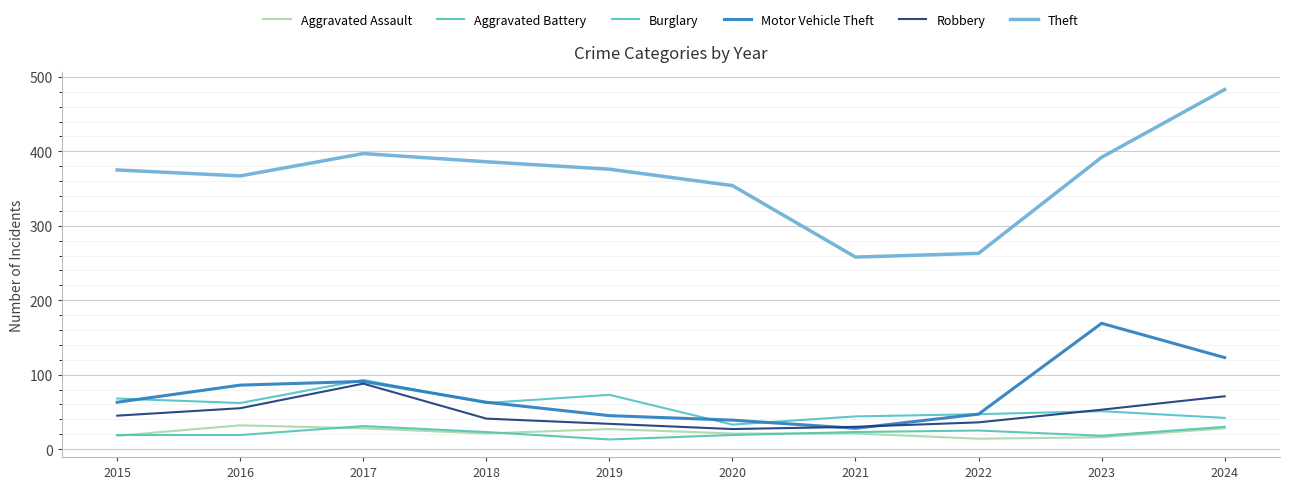

Which category has the highest value in the Robbery series?

2017